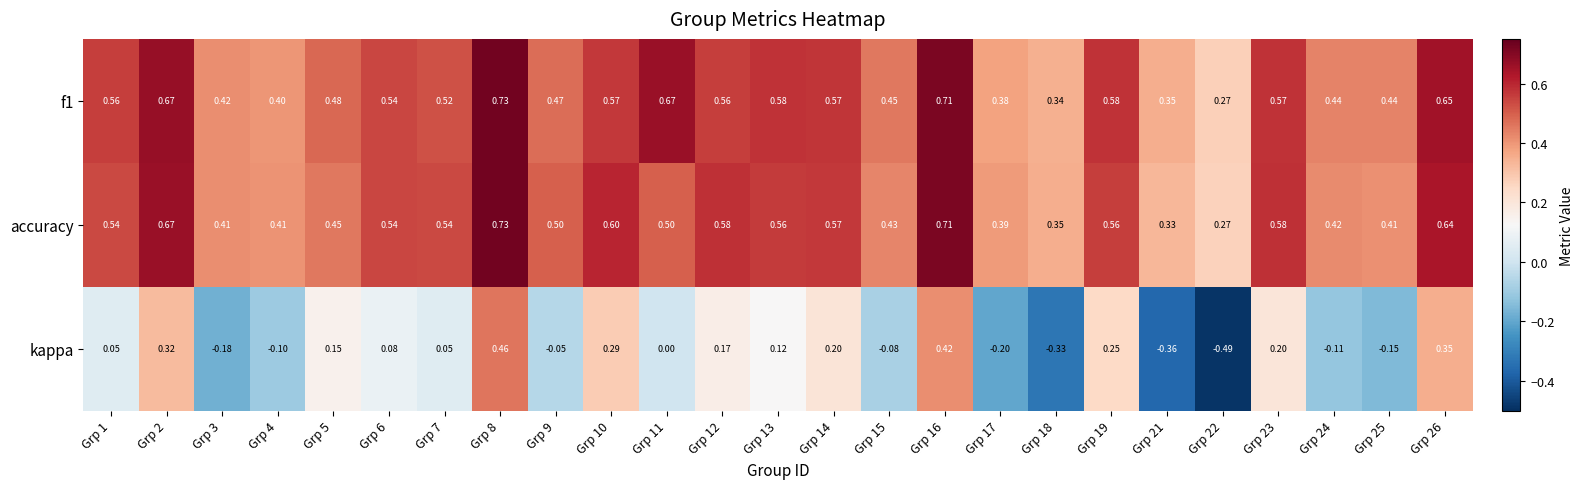

Which series has the largest range (max minus min)?

kappa